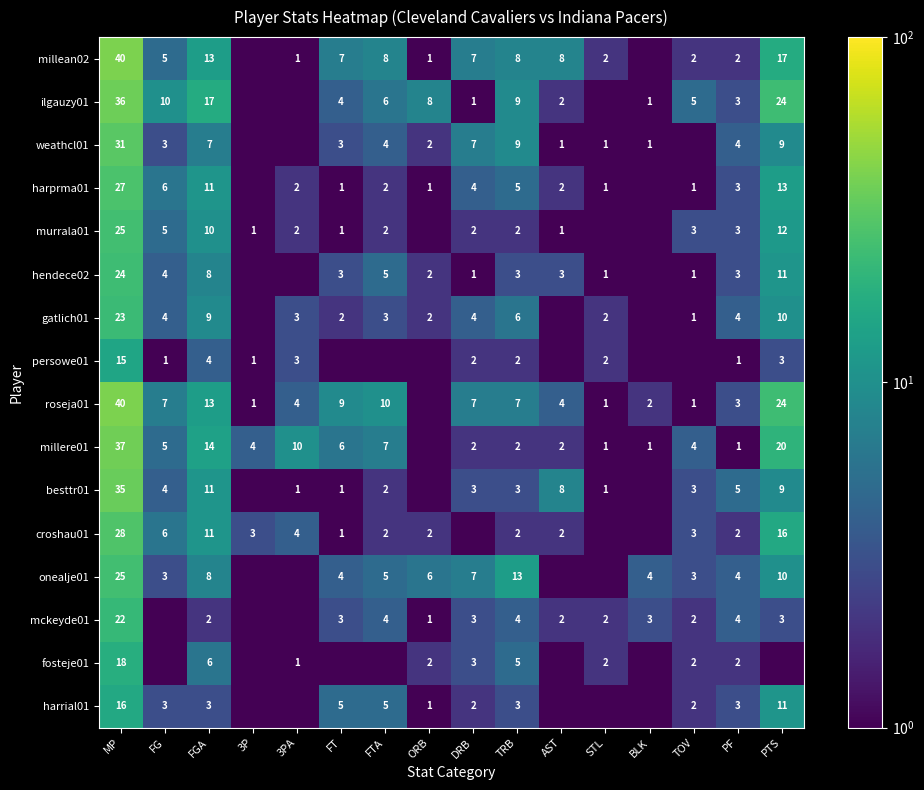

Is the value of fosteje01 at TOV greater than the value of harrial01 at PTS?

No